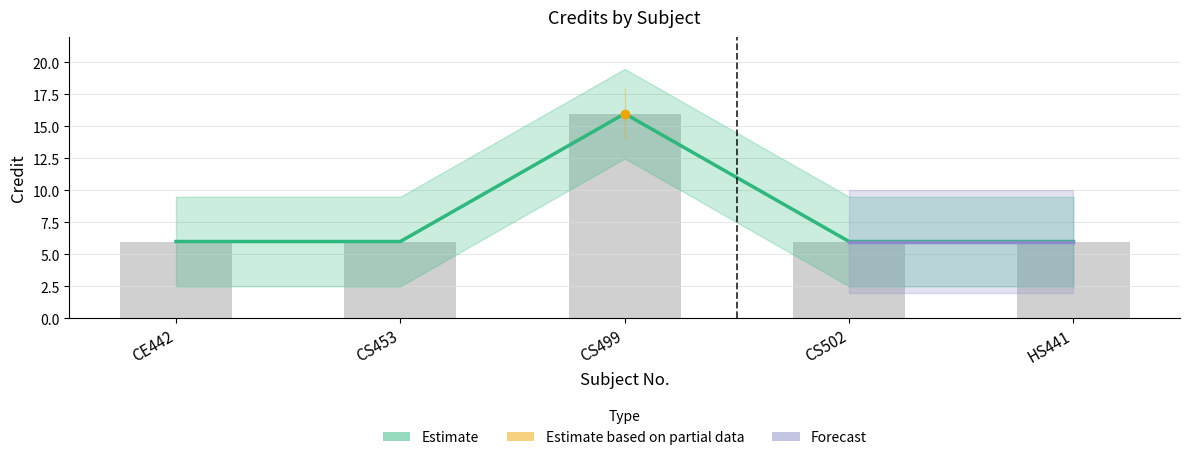

Does the chart contain any negative values?

No